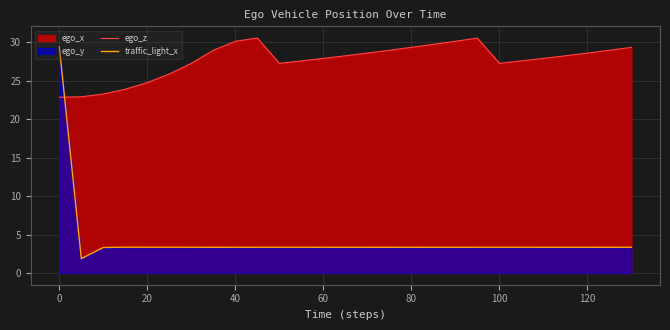

Does the chart have visible grid lines?

Yes